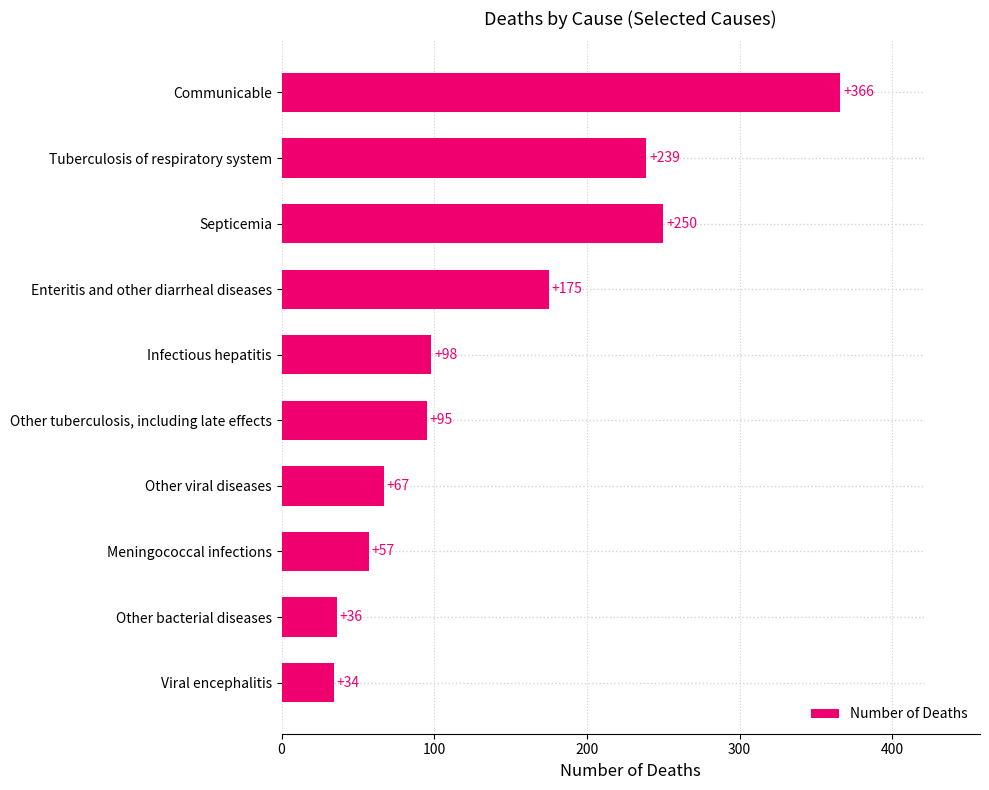

What position from the bottom is Septicemia?

8